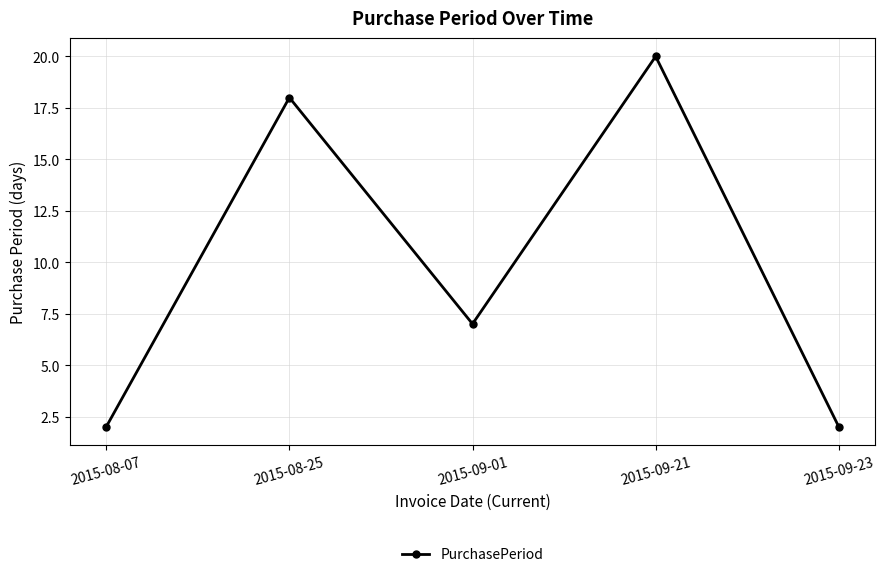

Is it true that the value at 2015-09-01 is 2?

False